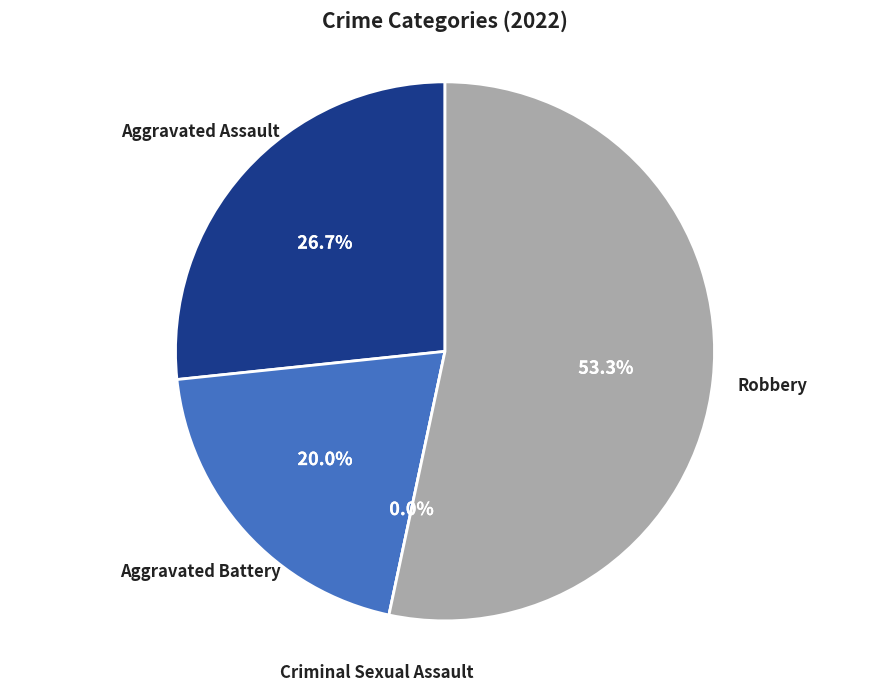

To the nearest percent, what is the combined percentage of Robbery and Criminal Sexual Assault?

53%